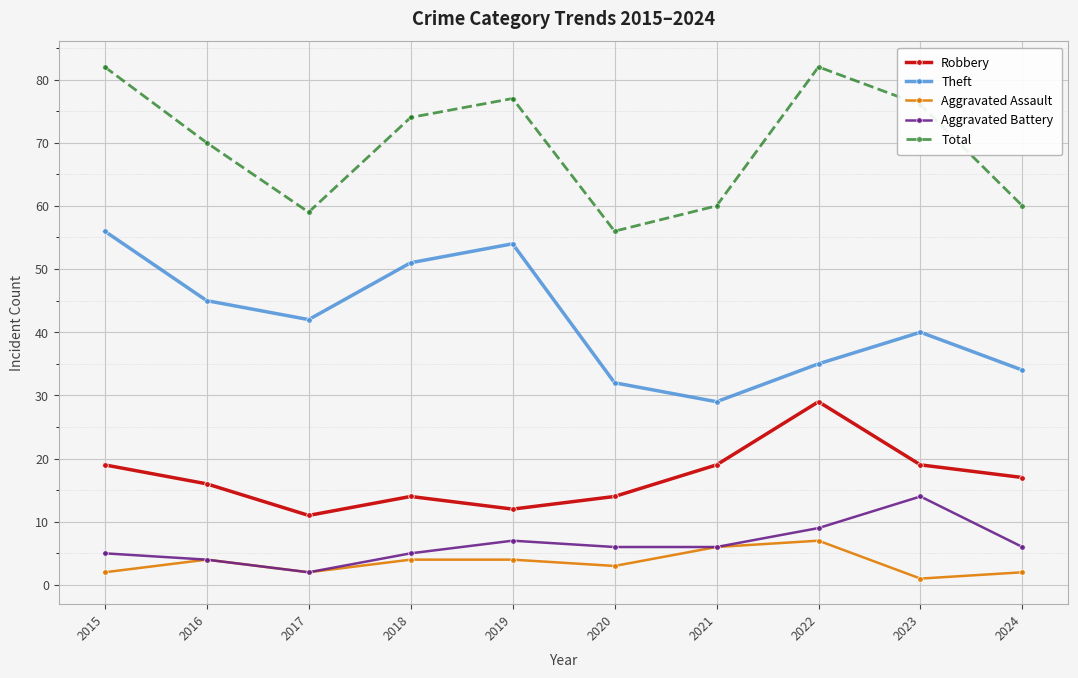

What is the average value of the Total series?

70